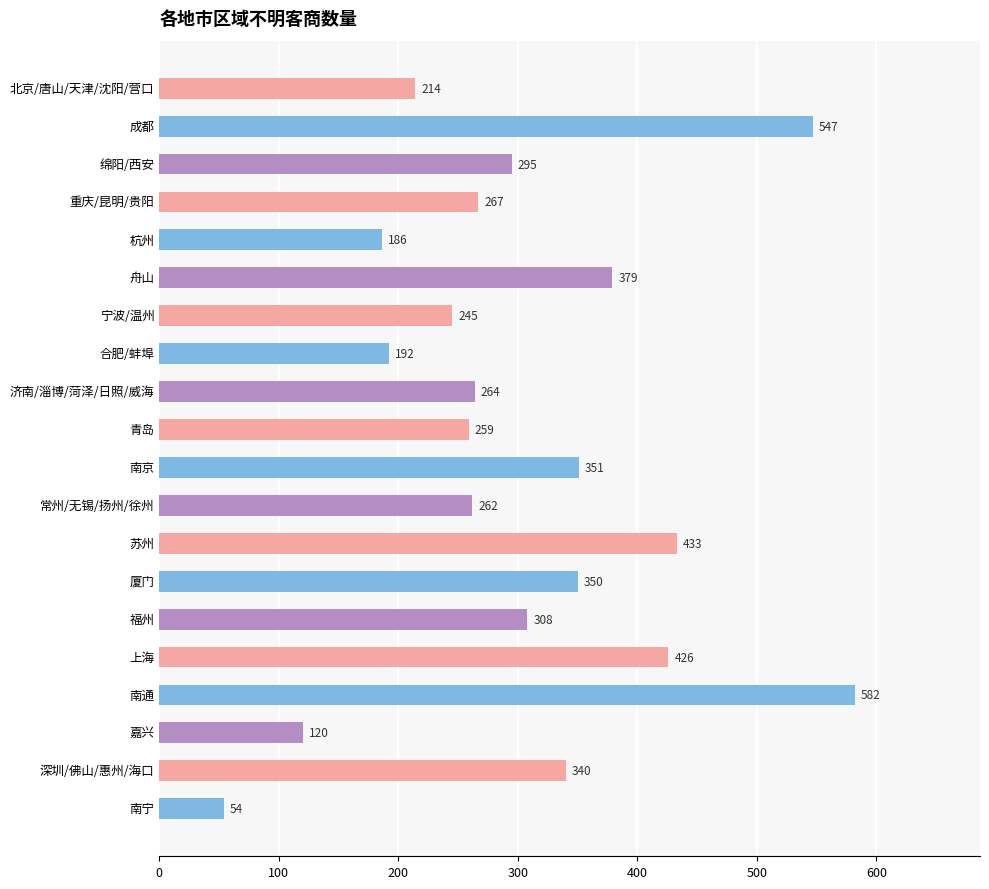

Reading top to bottom, what are all the values shown in this chart?

北京/唐山/天津/沈阳/营口=214	成都=547	绵阳/西安=295	重庆/昆明/贵阳=267	杭州=186	舟山=379	宁波/温州=245	合肥/蚌埠=192	济南/淄博/菏泽/日照/威海=264	青岛=259	南京=351	常州/无锡/扬州/徐州=262	苏州=433	厦门=350	福州=308	上海=426	南通=582	嘉兴=120	深圳/佛山/惠州/海口=340	南宁=54